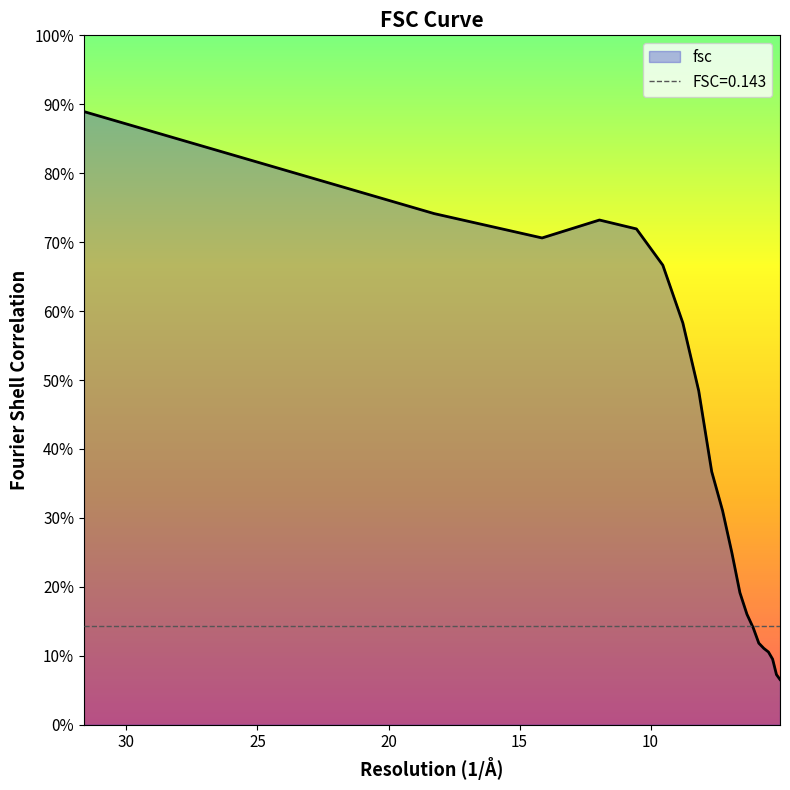

How many distinct data groups are displayed?

1